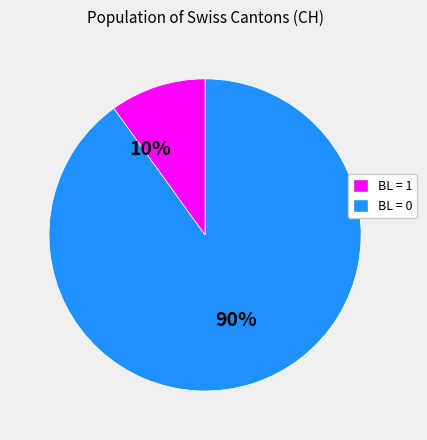

To the nearest percent, what is the difference between the largest and smallest slice percentages?

80%